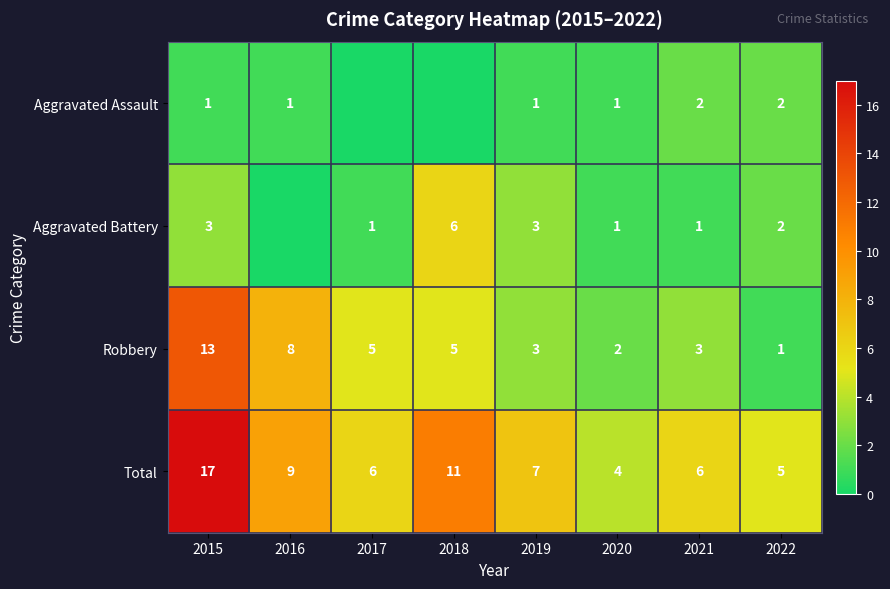

What is the sum of all Total values?

65